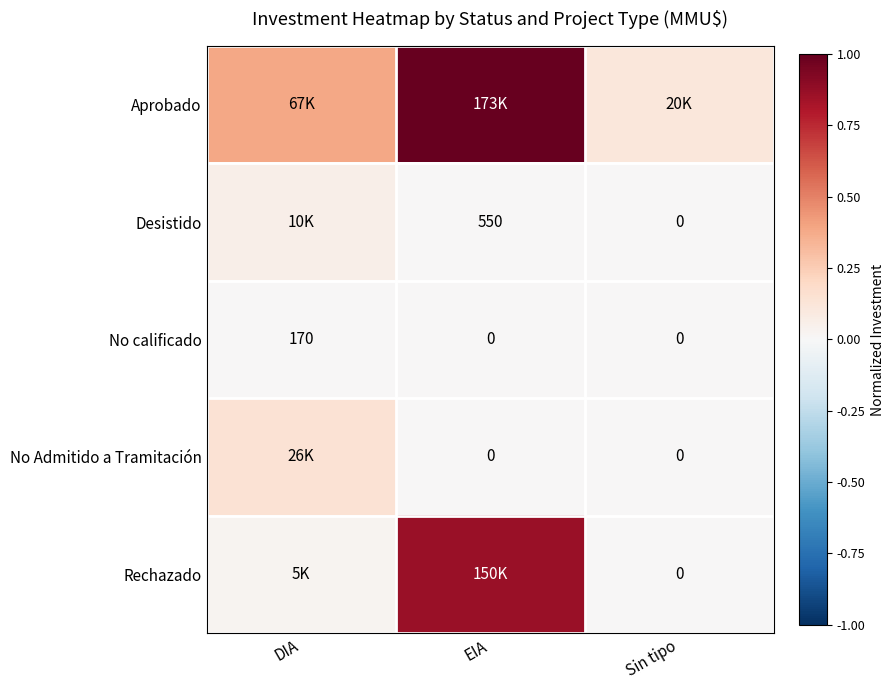

At how many categories does at least one series exceed 0?

3